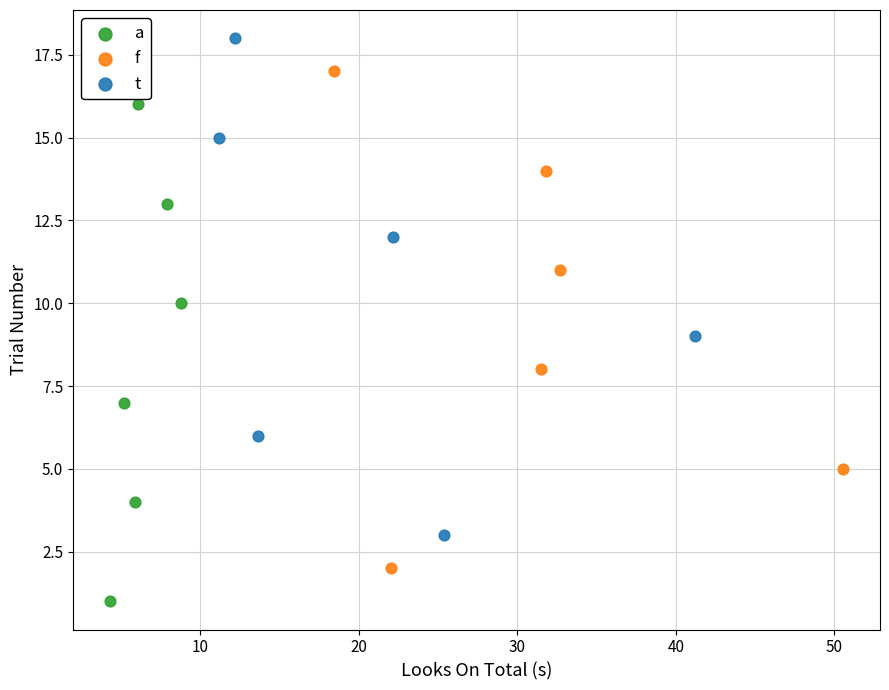

Which series contains the lowest Y value?

a